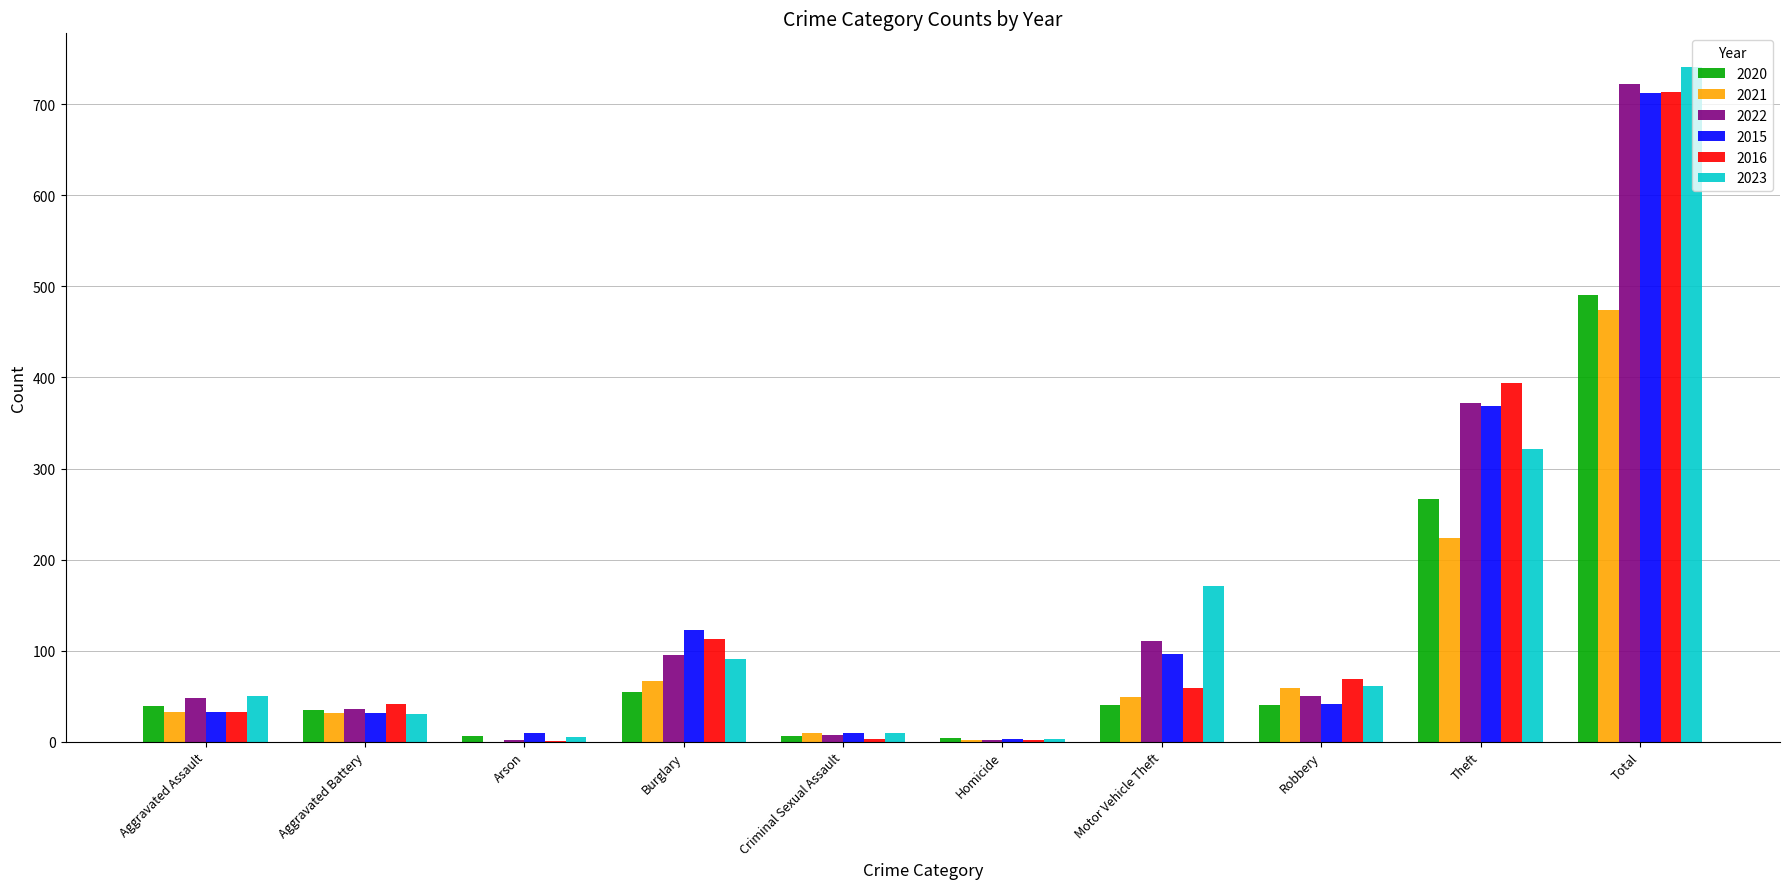

Is it true that 2022 equals 95 at Burglary?

True